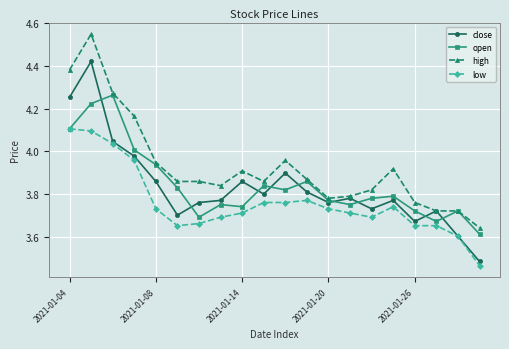

Which series has the largest total across all categories?

high